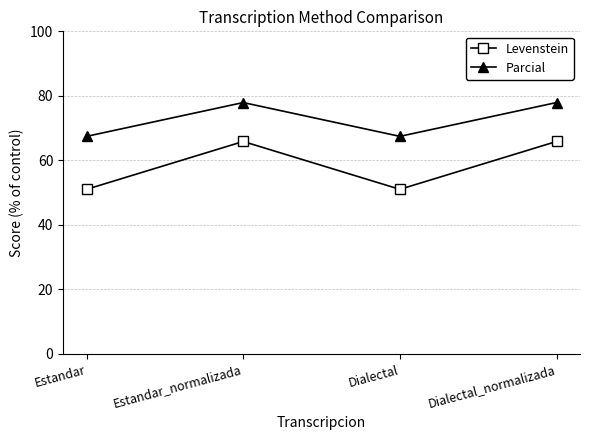

In Parcial, how many points are lower than both neighbors (excluding endpoints)?

1